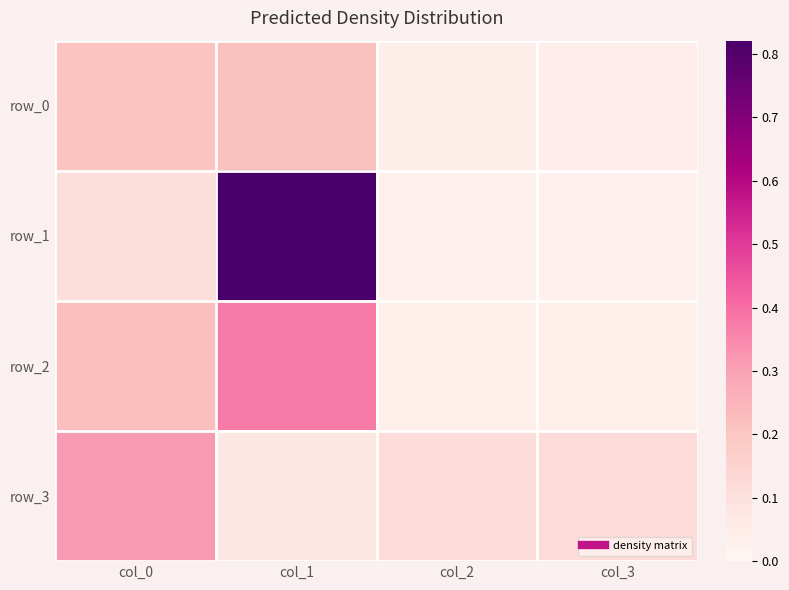

Which series has the largest range (max minus min)?

row_1